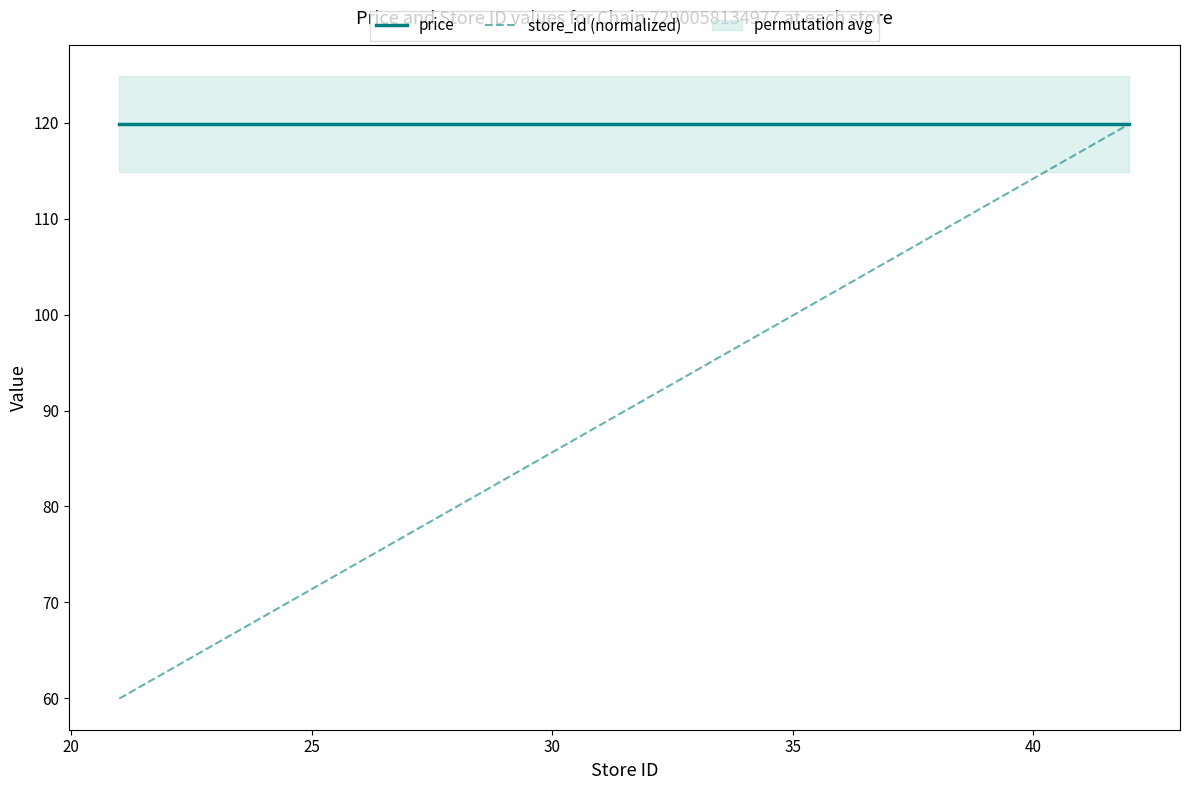

Is this an area chart (filled region under the line)?

No